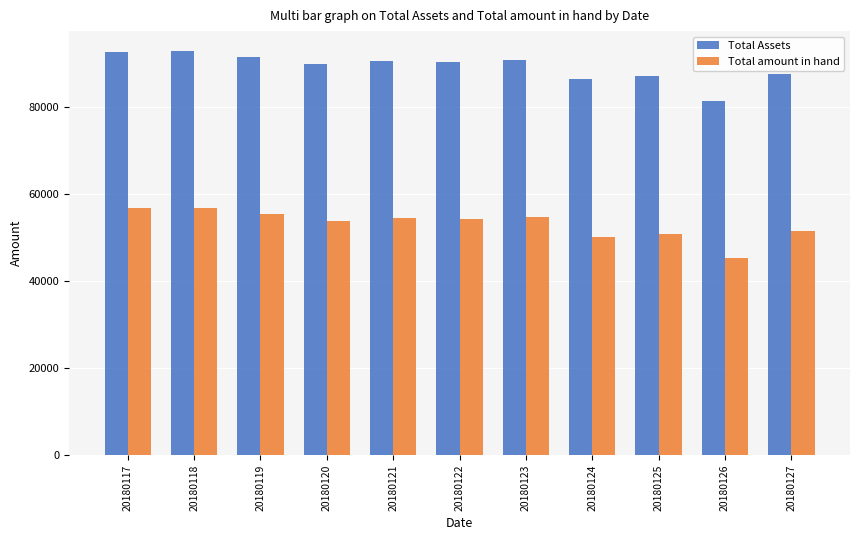

Which label corresponds to the smallest value in the chart?

20180126